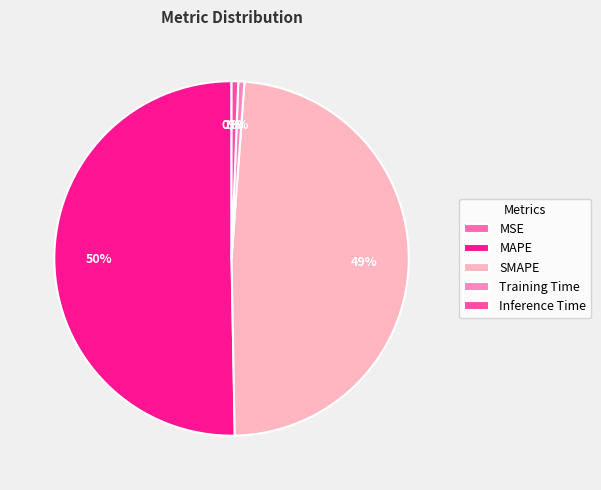

To the nearest percent, what is the average slice percentage?

20%